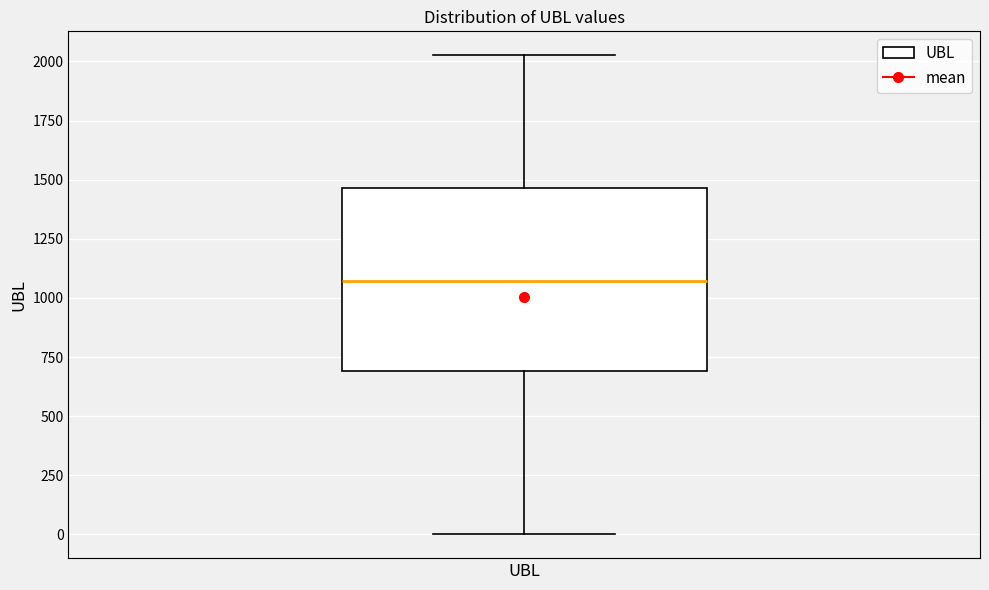

Transcribe this box plot: give where the median line is, the range the box spans, and where the two whiskers end, as read against the y-axis. The values are not printed on the chart, so give them approximately, as read against the axis.

median 1050, box 700 to 1450, whiskers 0 to 2050